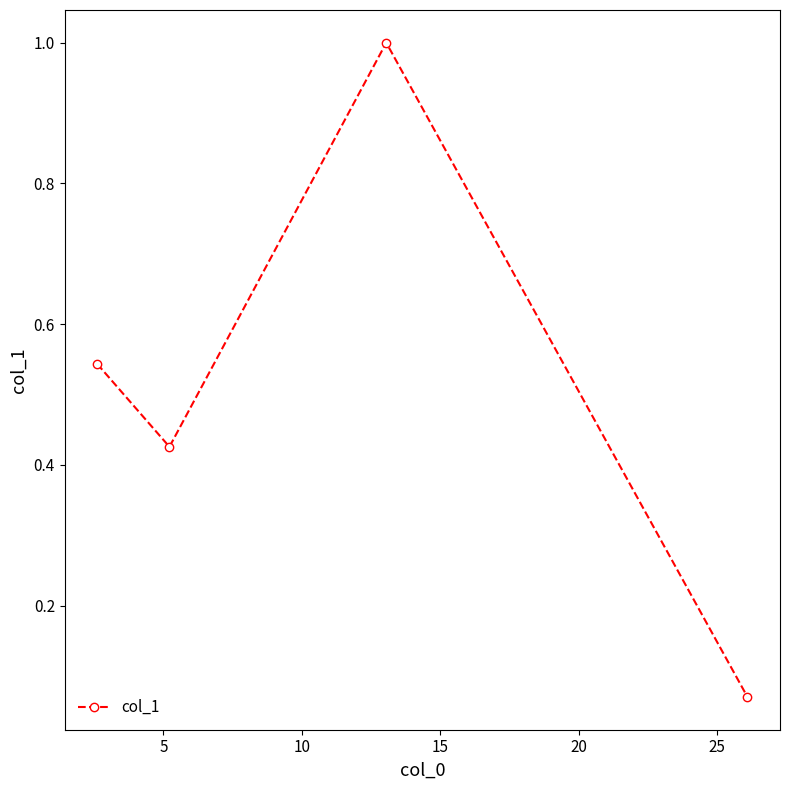

What is the maximum value shown in the chart?

1.0